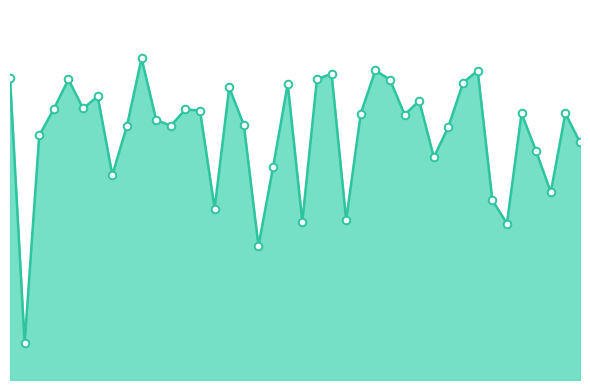

Does the chart have visible grid lines?

No